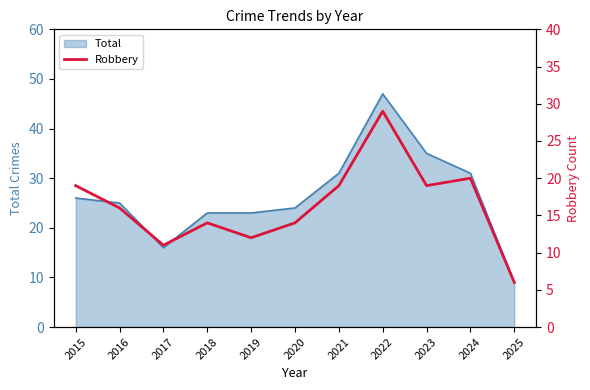

Where does the data first go above 16?

2015